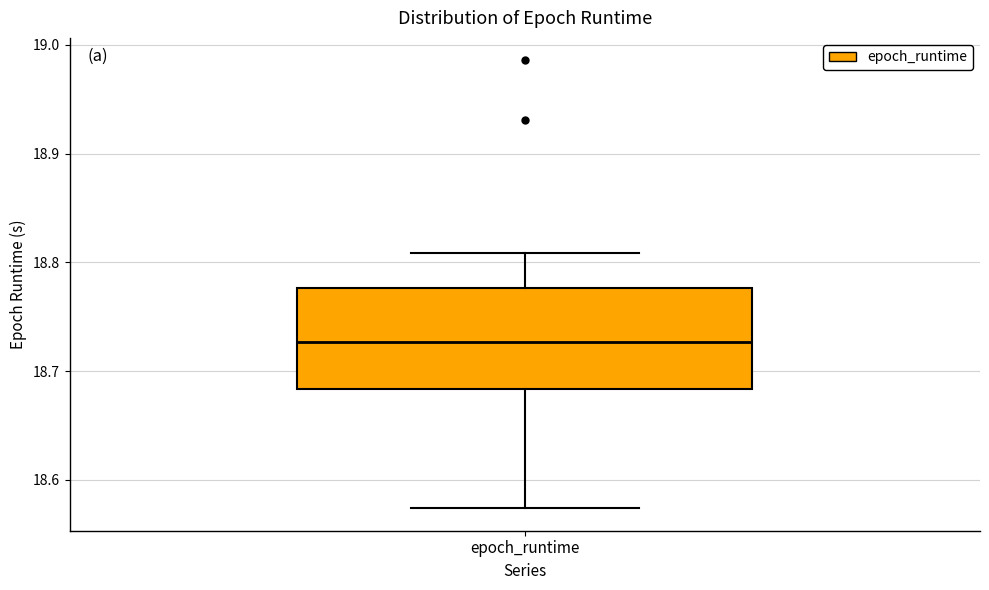

Where is the lower edge of the box for epoch_runtime on the y-axis? The values are not printed on the chart, so give them approximately, as read against the axis.

18.68